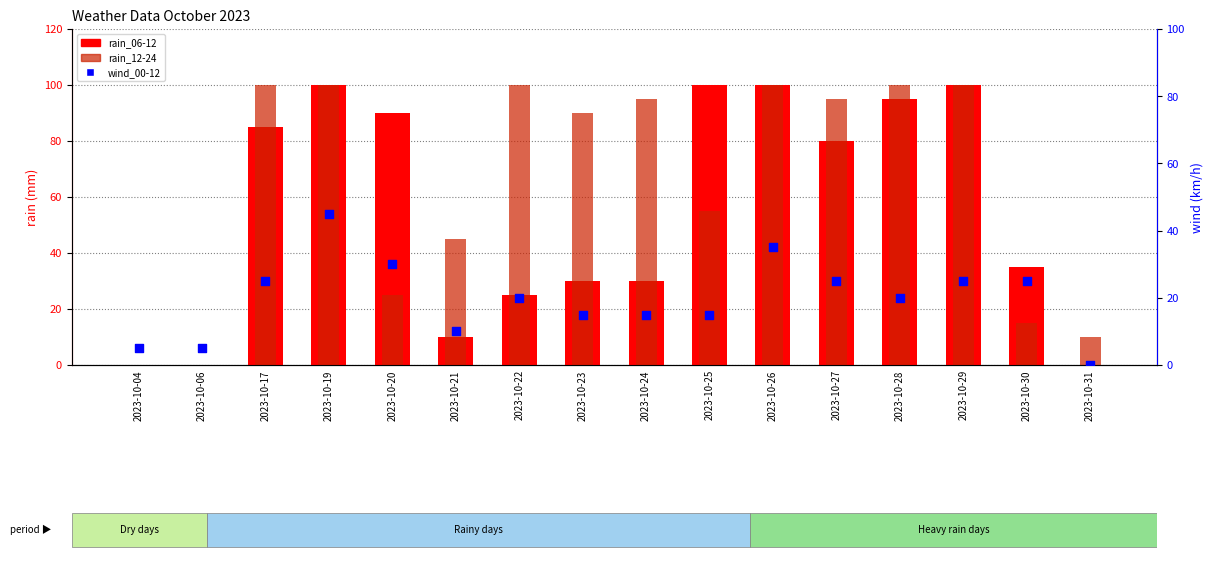

Which series has the largest Y range (max minus min)?

rain_06-12